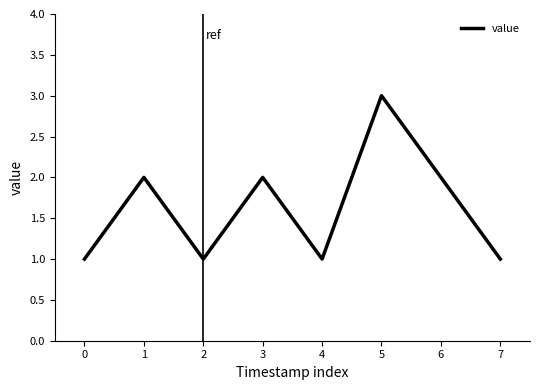

What is the difference between the maximum and minimum values?

2